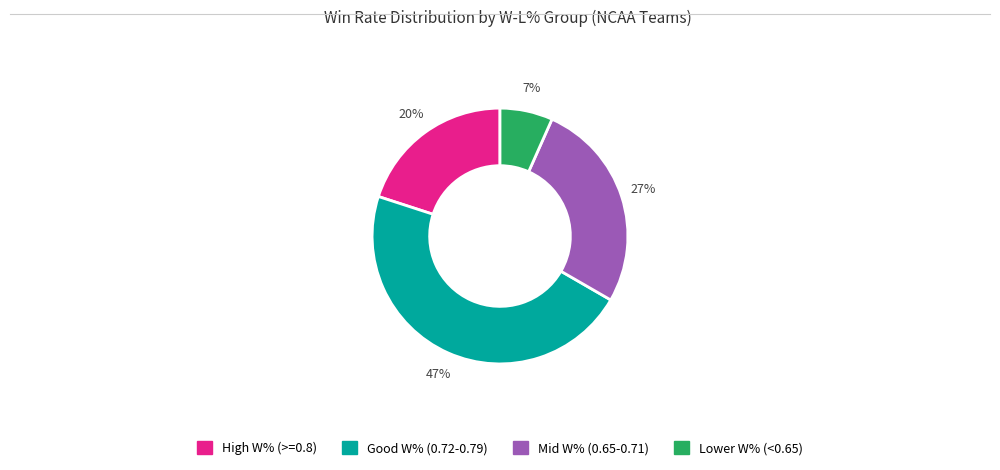

To the nearest percent, what is the difference between the largest and smallest slice percentages?

40%